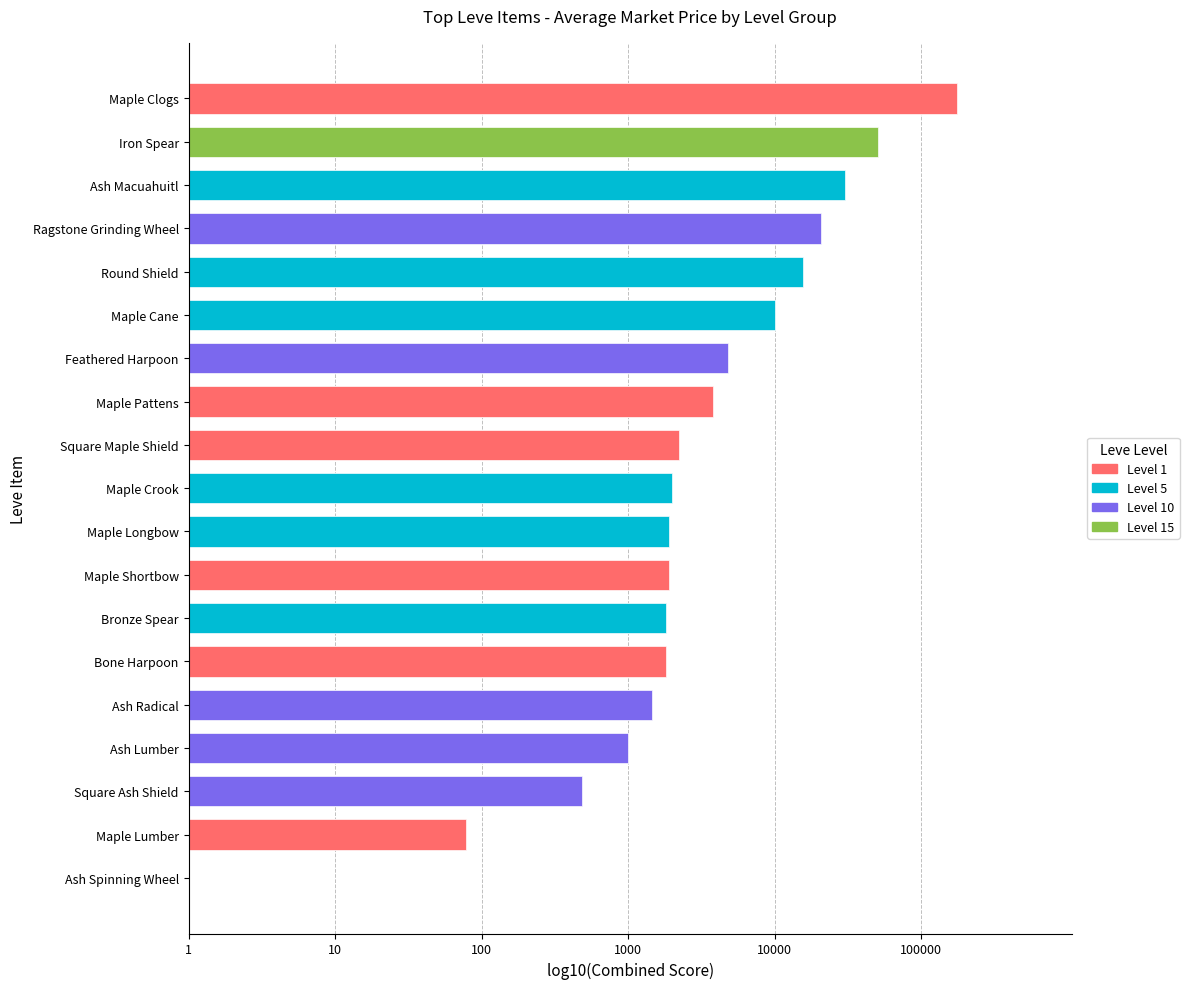

What is the greatest value displayed?

5.2